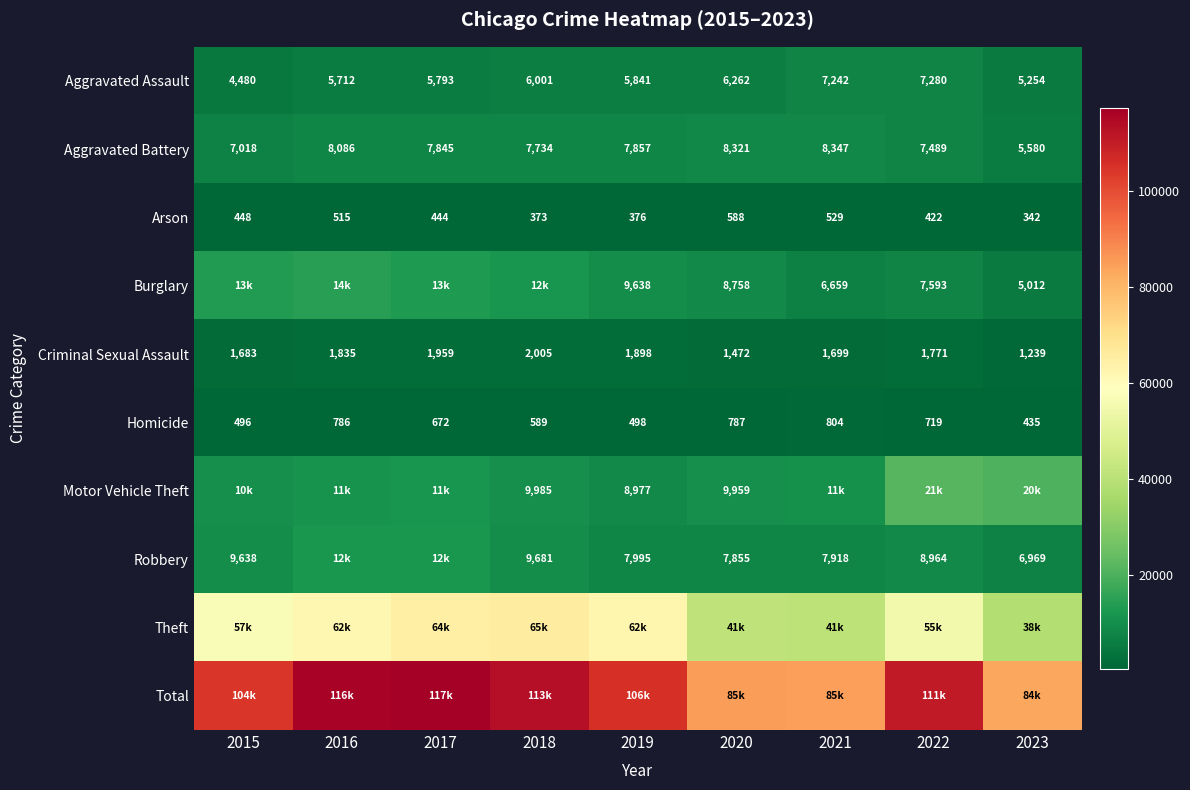

What is the smallest value displayed?

342